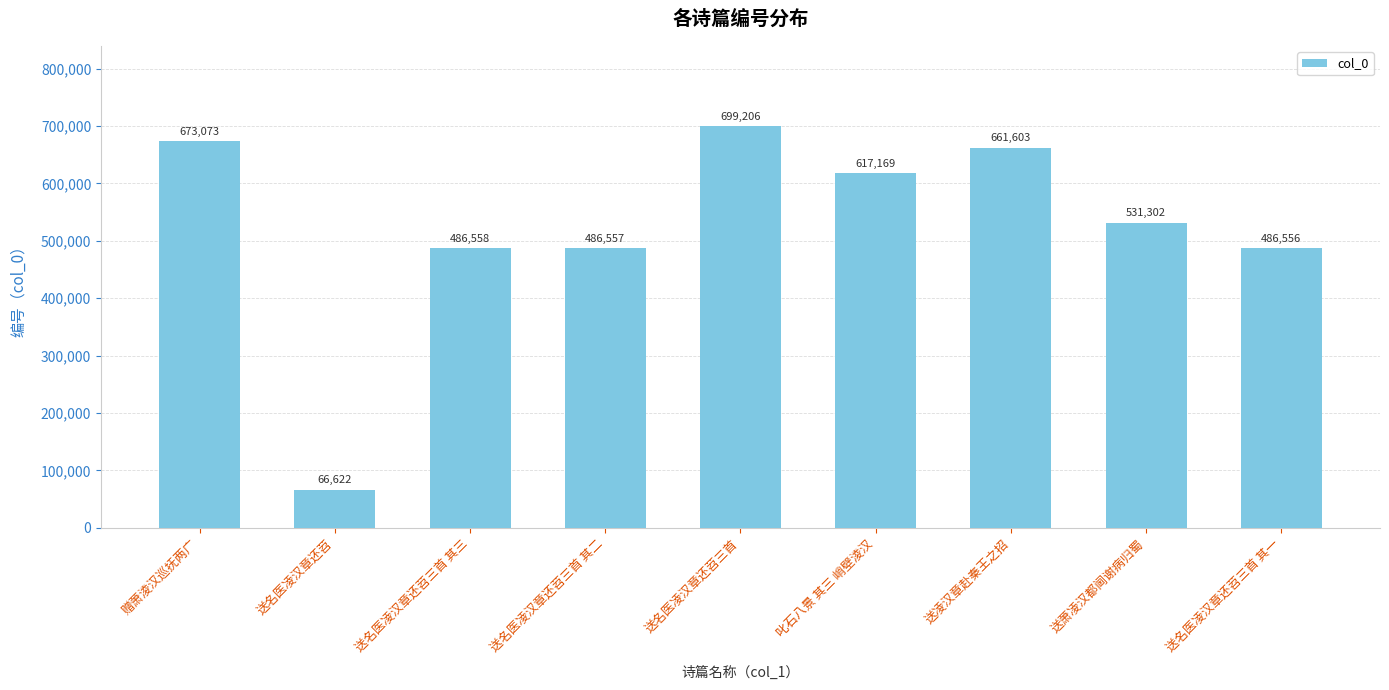

Reading left to right, what are all the values shown in this chart?

赠萧淩汉巡抚两广=673073	送名医凌汉章还苕=66622	送名医凌汉章还苕三首 其三=486558	送名医凌汉章还苕三首 其二=486557	送名医凌汉章还苕三首=699206	叱石八景 其三 峭壁淩汉=617169	送凌汉章赴秦王之招=661603	送萧凌汉都阃谢病归蜀=531302	送名医凌汉章还苕三首 其一=486556